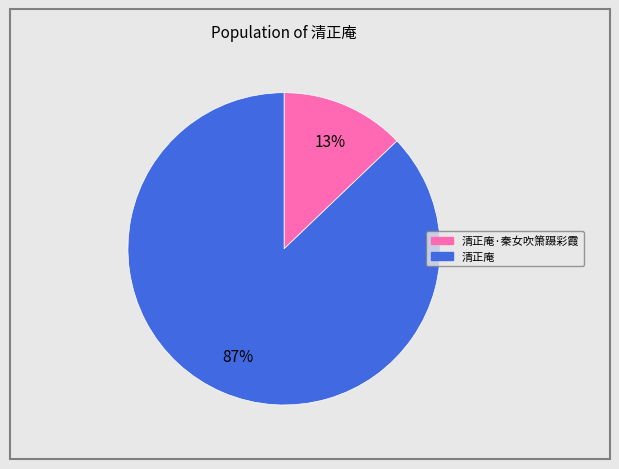

Does any single category account for the majority?

Yes